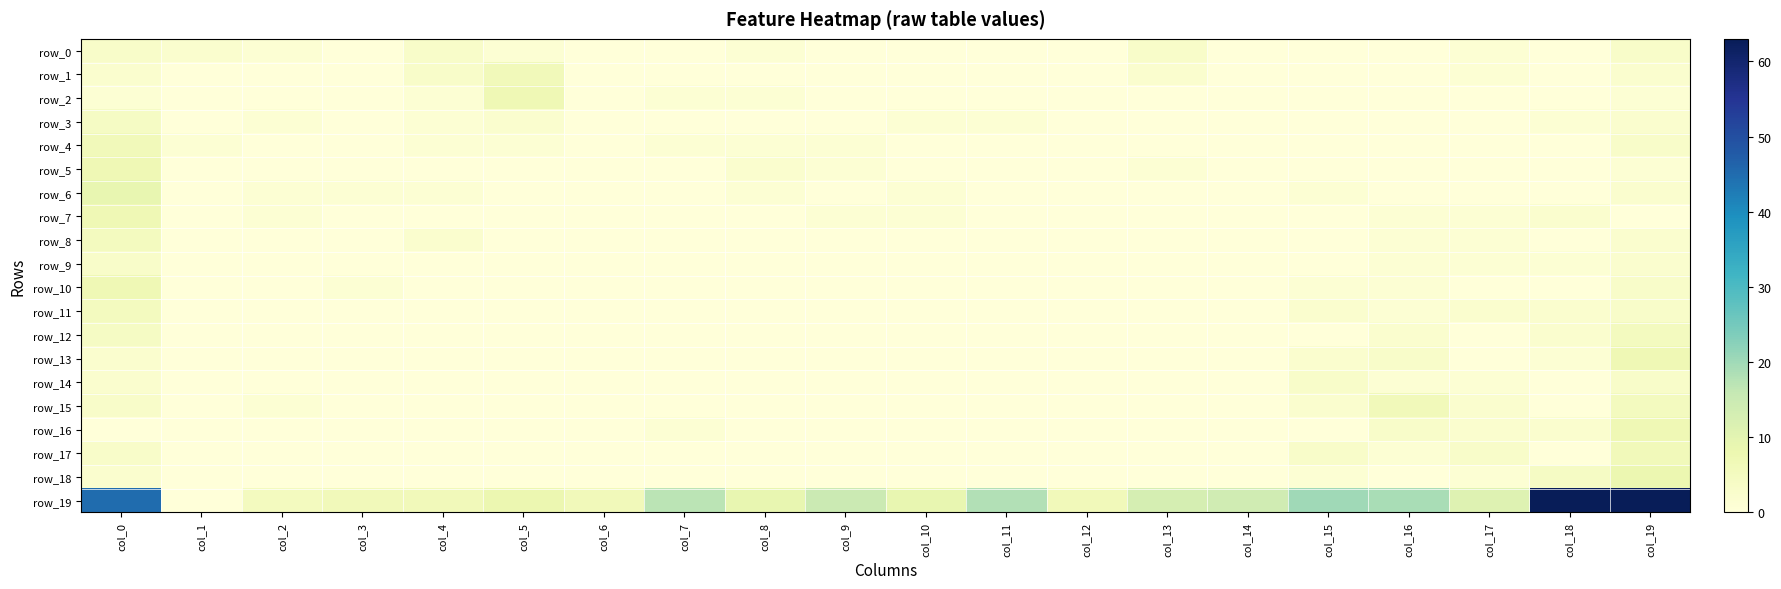

Which category has the lowest value in the row_14 series?

col_1